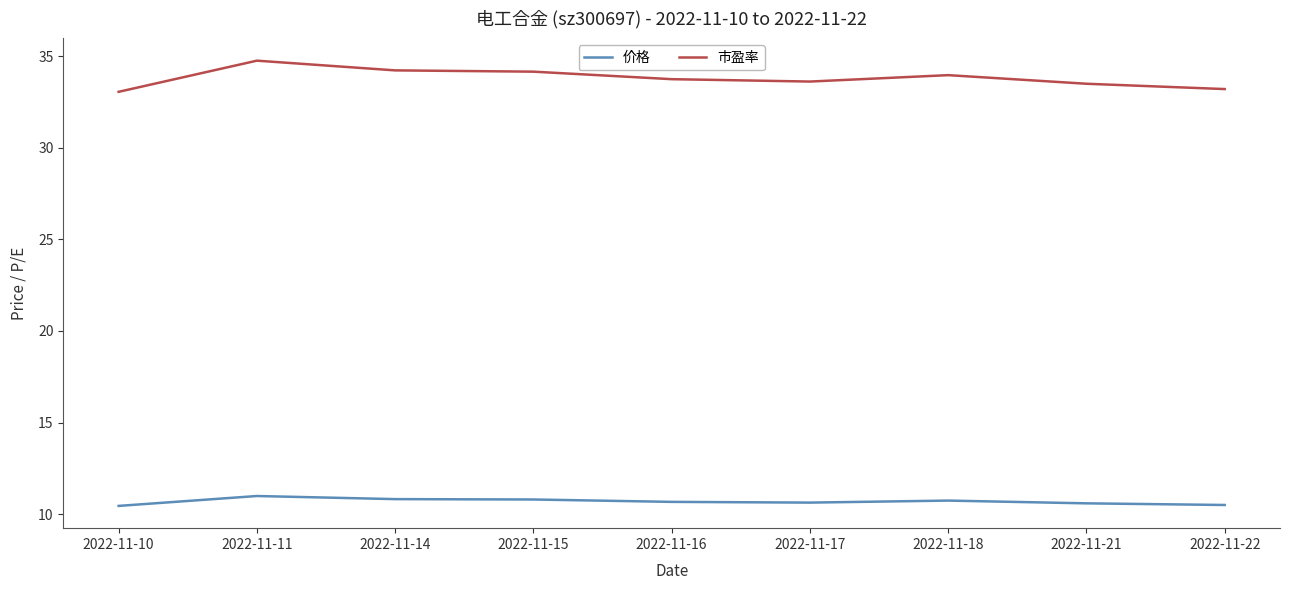

What are all the series names shown in the legend?

价格, 市盈率